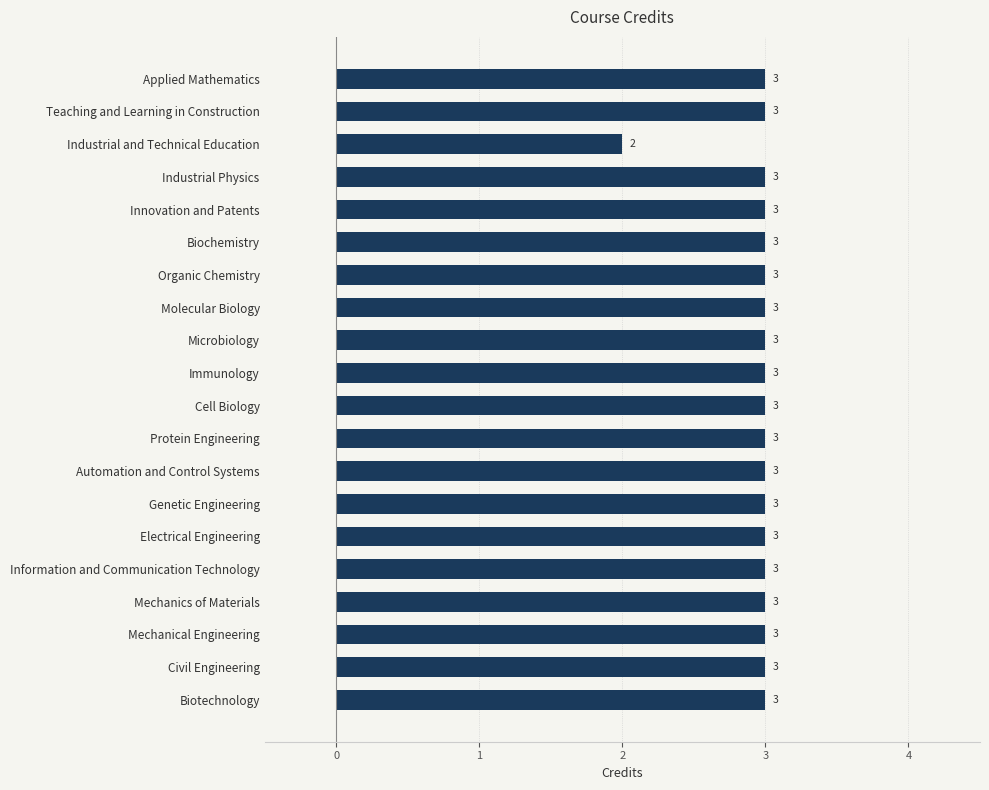

What is the label of the 6th bar from the top?

Biochemistry